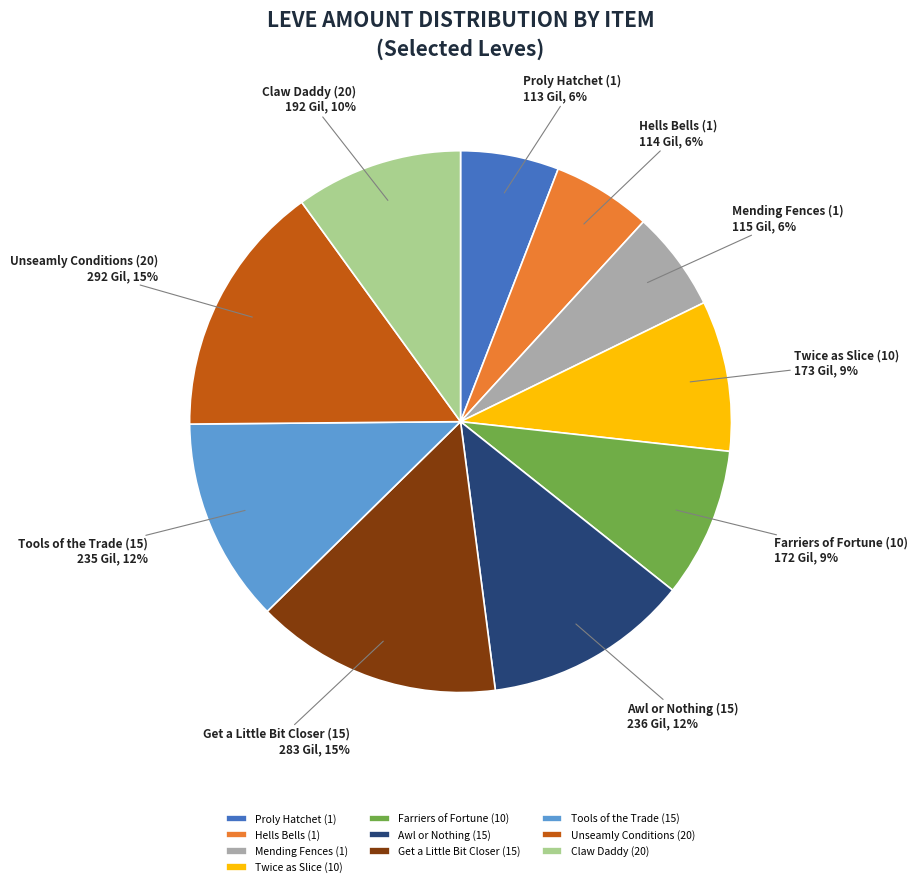

To the nearest percent, what is the difference between the largest and smallest slice percentages?

9%